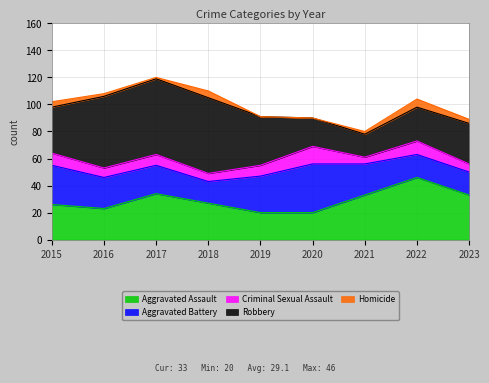

How many lines are shown in the chart?

5